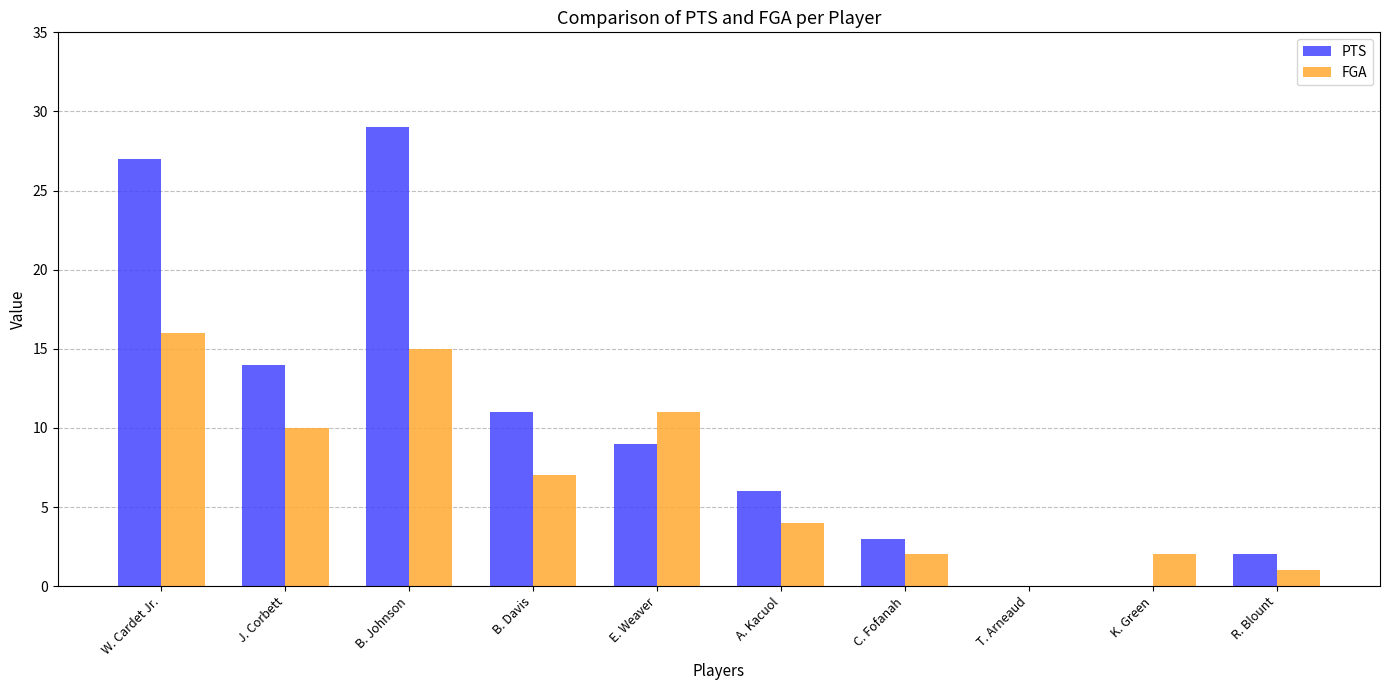

Which series has the largest total across all categories?

PTS